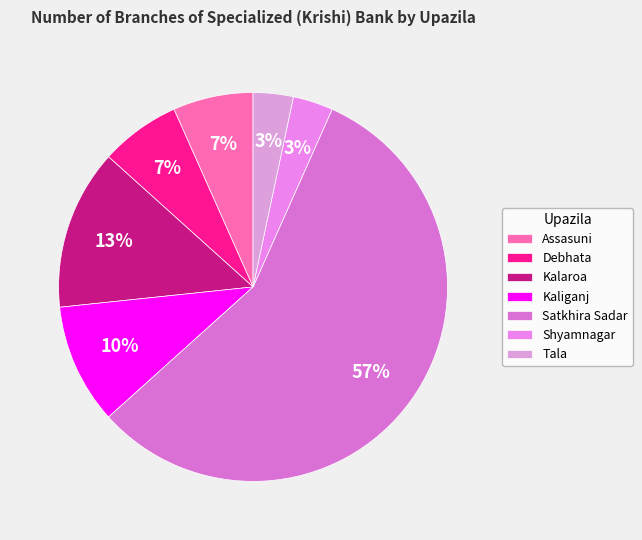

What percentage is the Kalaroa slice, to the nearest percent?

13%